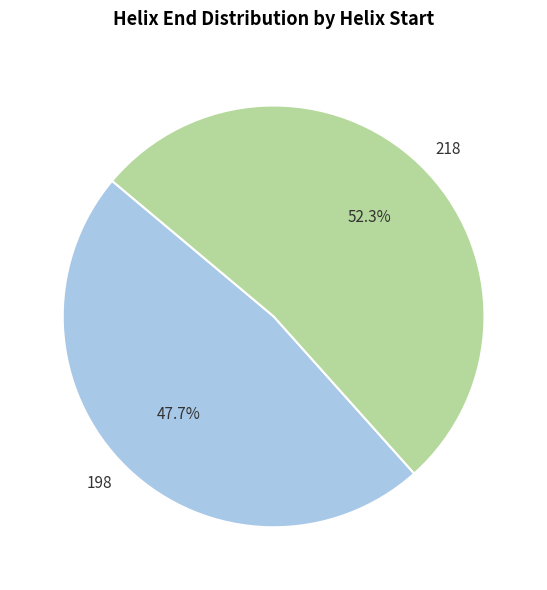

Approximately how many times larger is the value at 198 compared to 218?

0.9